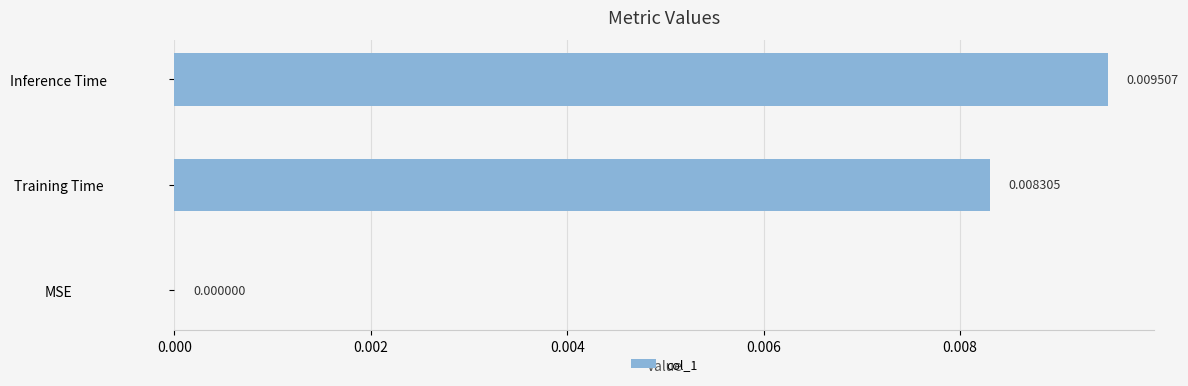

How many positive values are there?

2